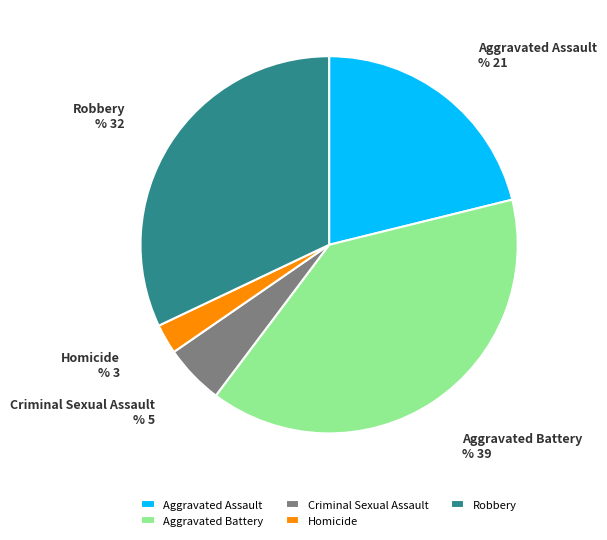

What is the largest slice in the pie chart?

Aggravated Battery